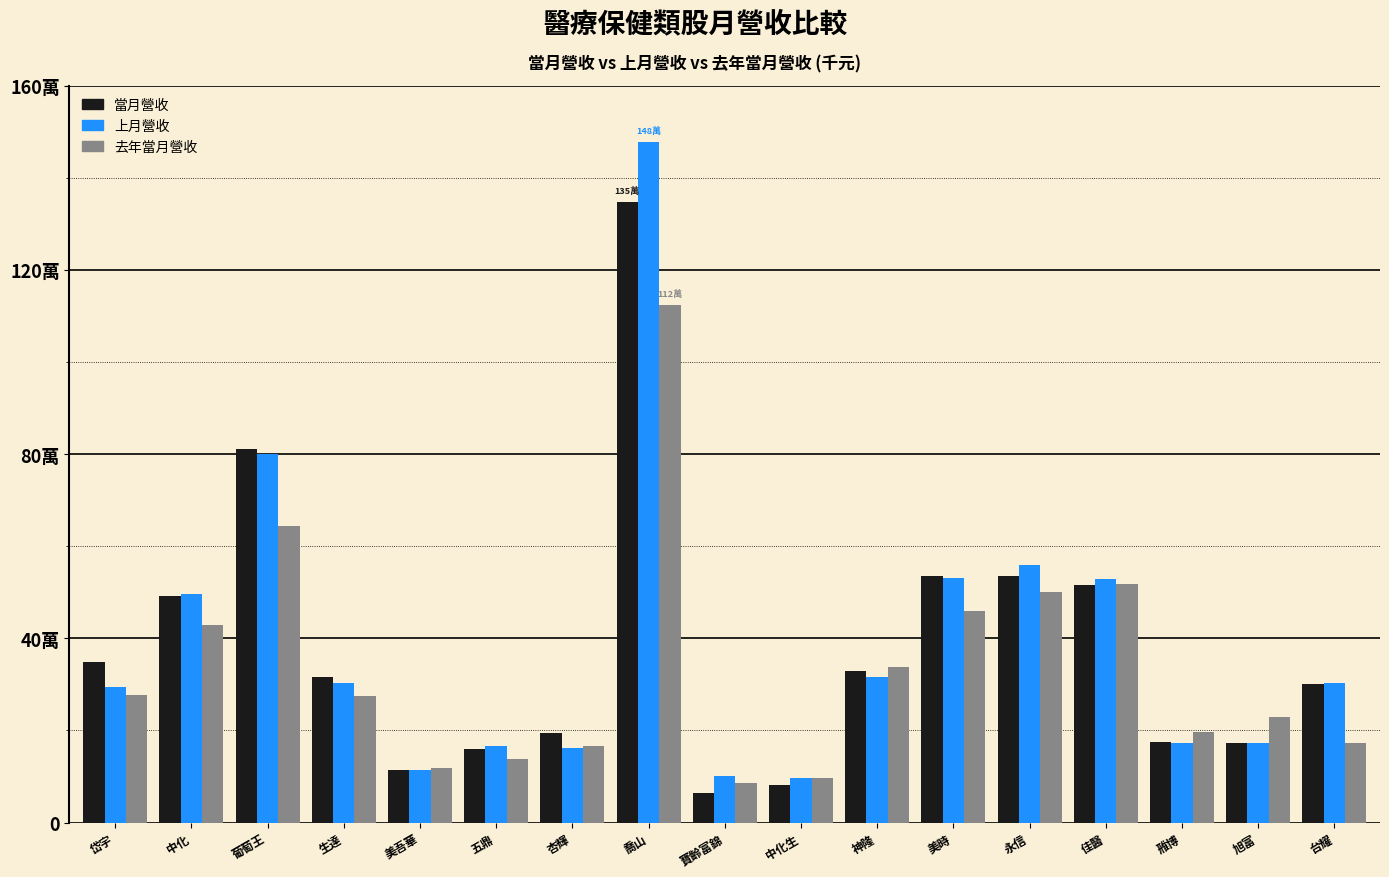

At which category is the sum across all series the highest?

喬山